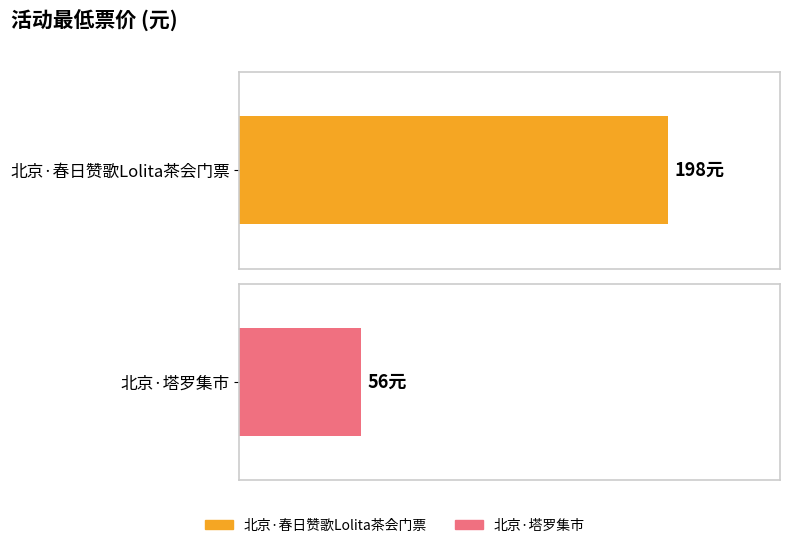

The chart shows a value of 267 at 北京·春日赞歌Lolita茶会门票. True or false?

False